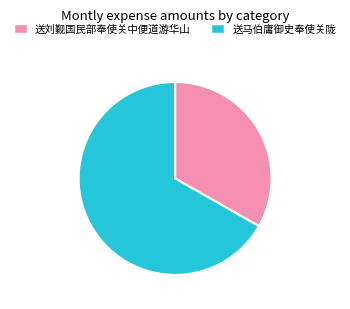

Which slice is the largest?

送马伯庸御史奉使关陇